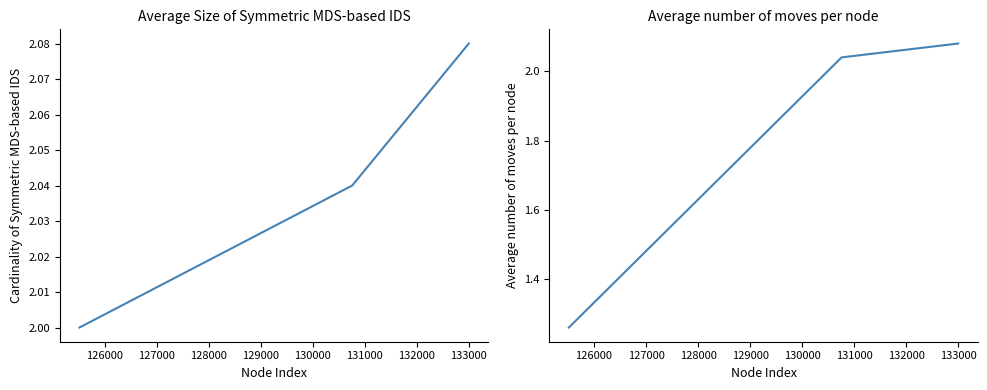

Which has a higher value, 125000 or 127000?

127000